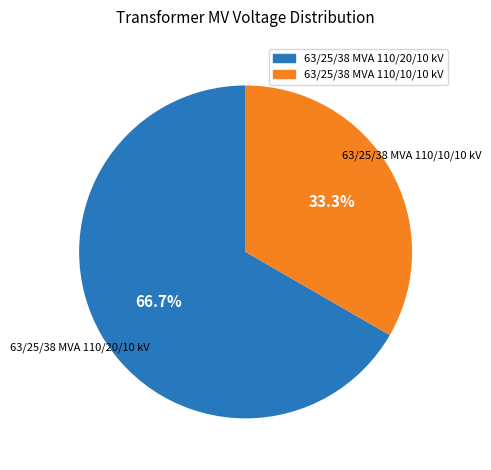

Which category has the biggest portion of the pie?

63/25/38 MVA 110/20/10 kV